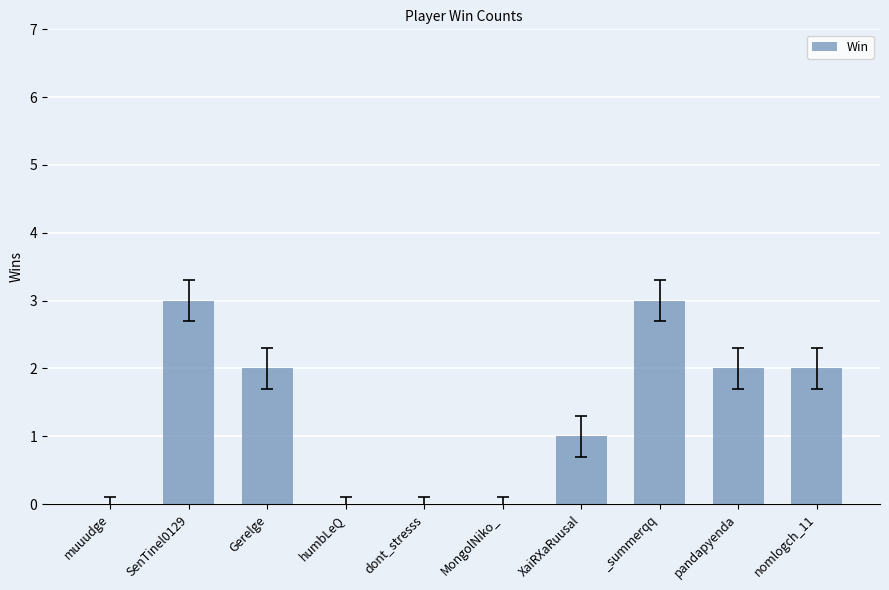

True or false: the data shows 1 at XaiRXaRuusal.

True